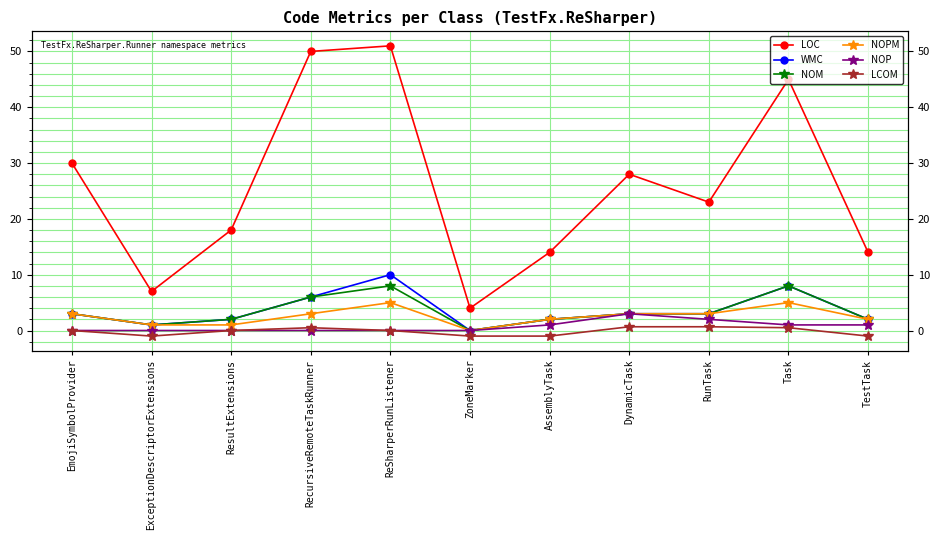

What is the difference between the maximum and second lowest values in the LCOM series?

1.7